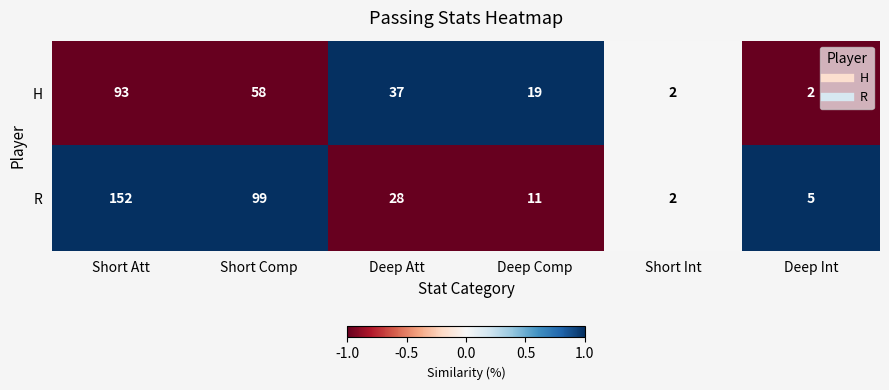

Reading left to right, what are all the values shown in this chart?

H: 93	58	37	19	2	2
R: 152	99	28	11	2	5